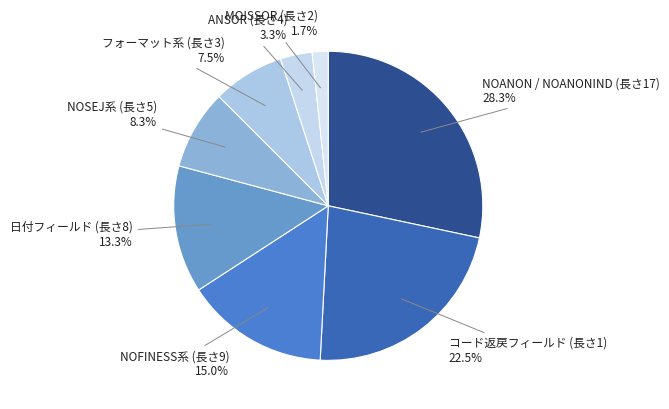

Between MOISSOR (長さ2) and NOSEJ系 (長さ5), which is larger?

NOSEJ系 (長さ5)